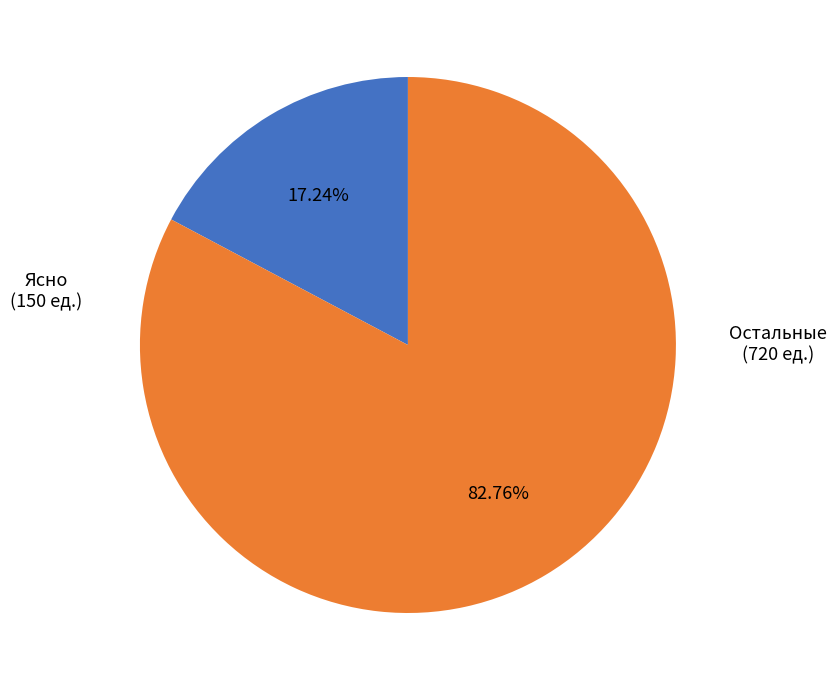

What is the smallest slice in the pie chart?

Ясно